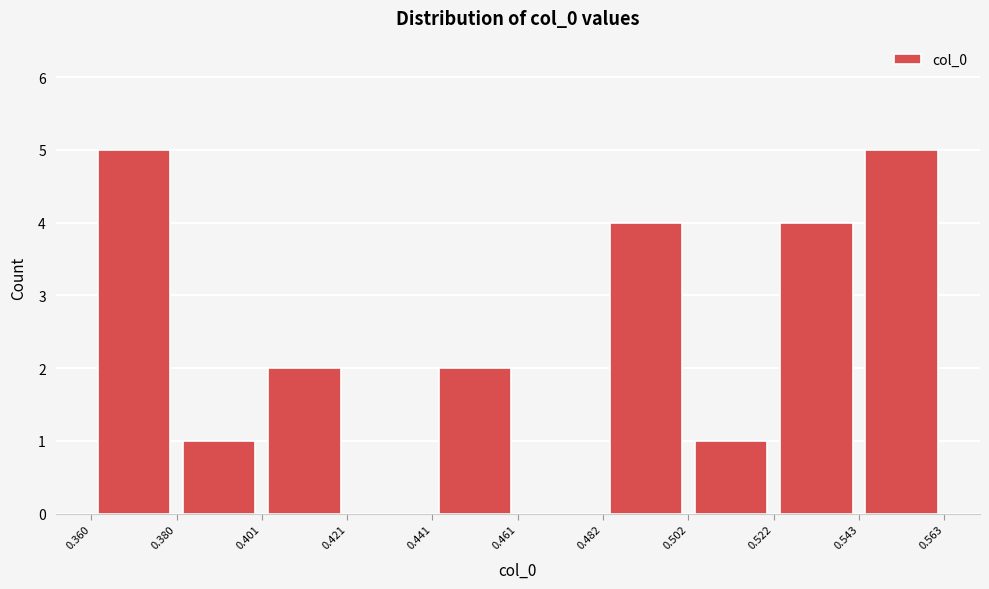

How tall is the bar that spans 0.441 to 0.461 on the x-axis? The values are not printed on the chart, so give them approximately, as read against the axis.

2